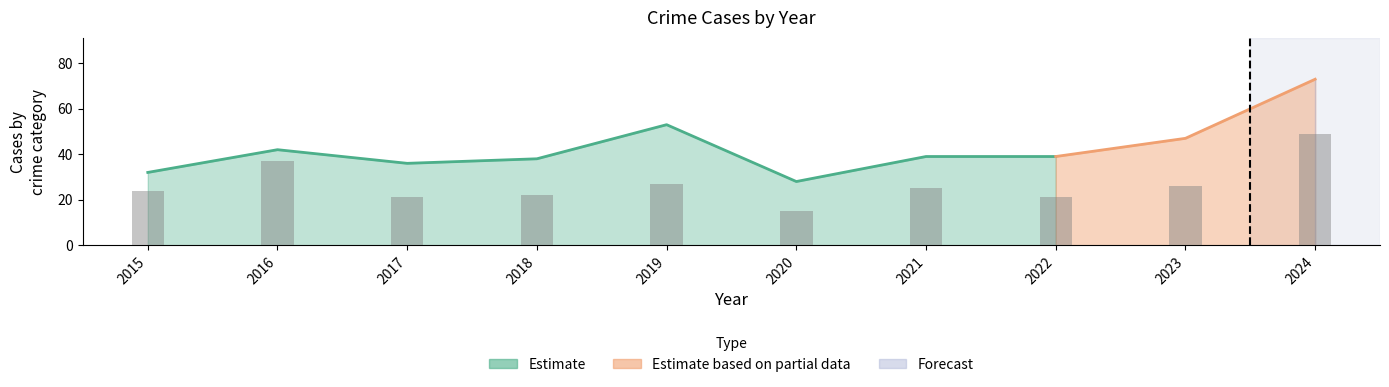

The chart shows a value of 19 at 2019. True or false?

False